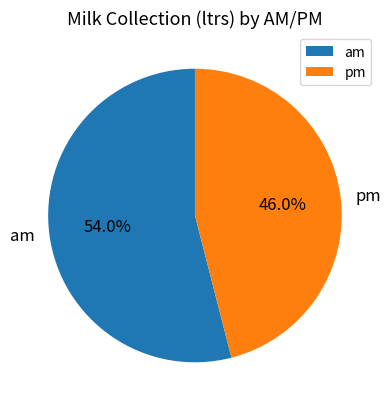

Do am and pm together represent more than half of the pie?

Yes